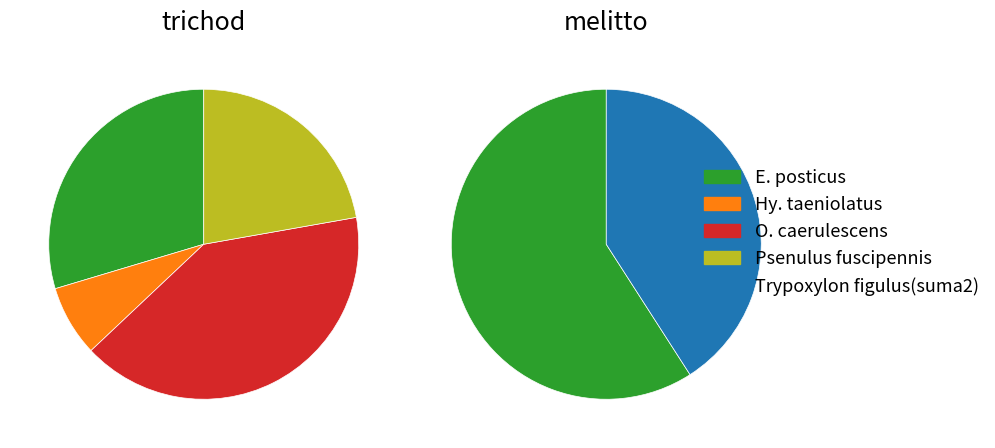

Is it true that E. posticus is 30% of the pie?

True